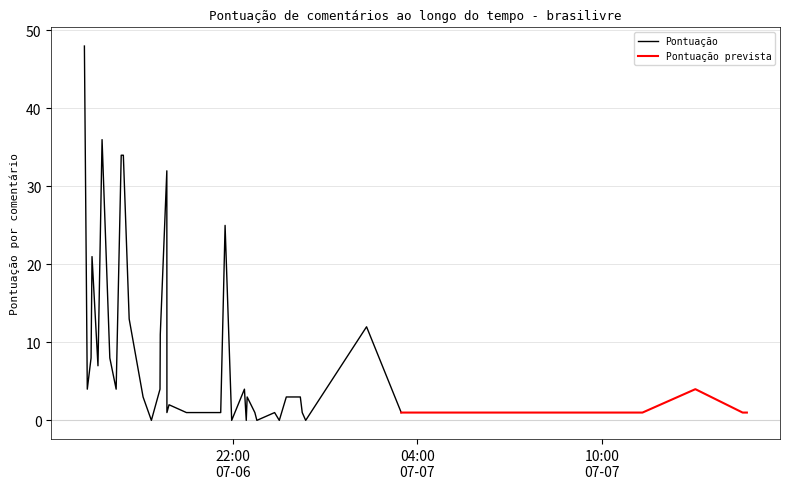

What is the value of the 26th point from the left?

1